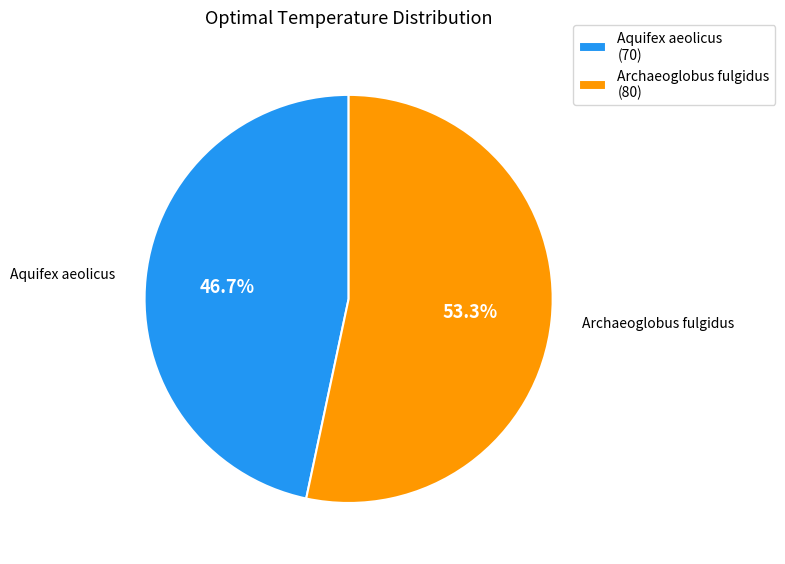

Count the number of slices in the pie.

2